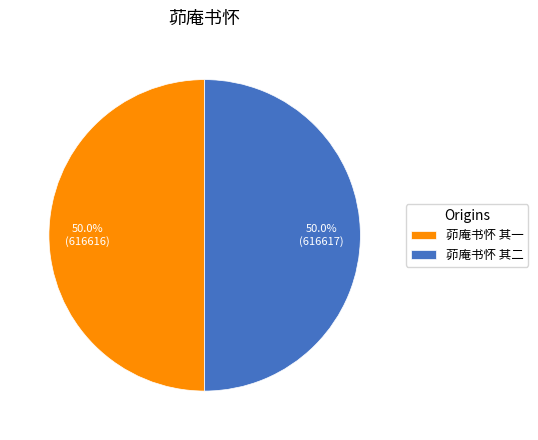

To the nearest percent, what percentage of the pie is 茆庵书怀 其二?

50%